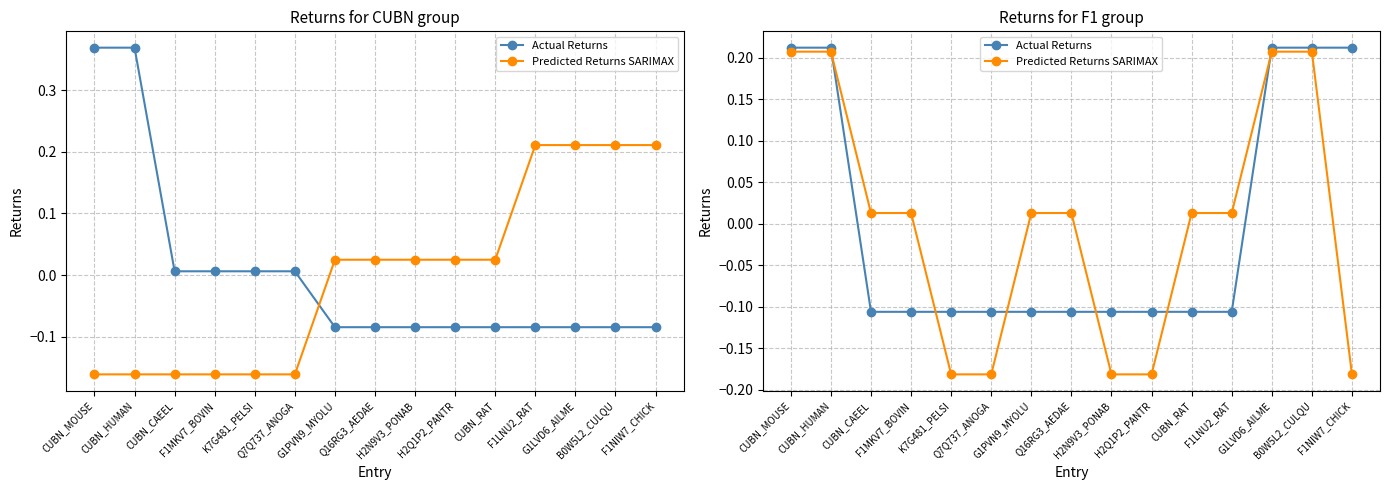

At which category does the chart reach its peak across all series?

CUBN_MOUSE